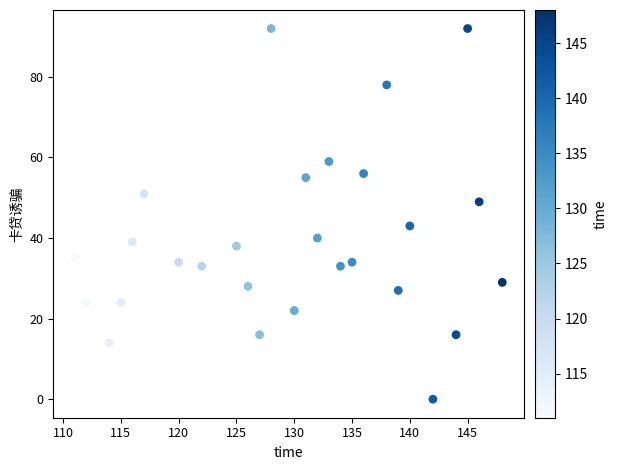

What is the range of X values (max minus min)?

37